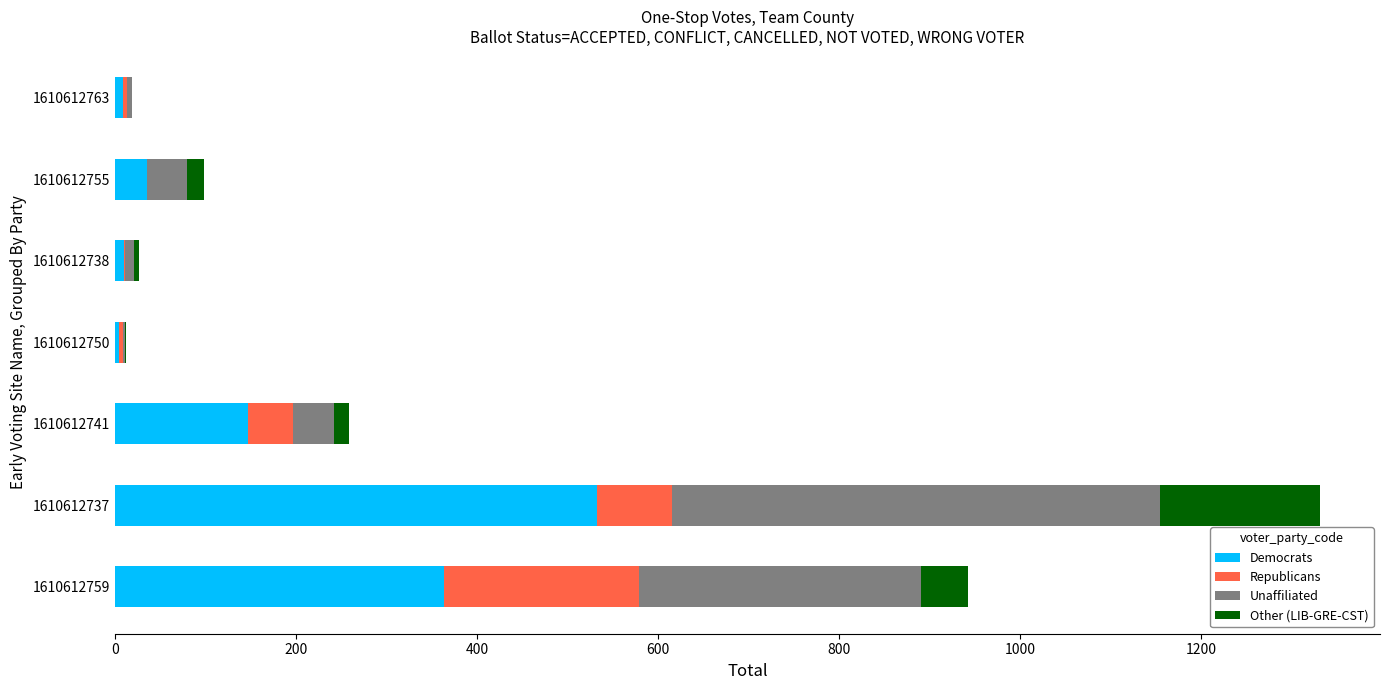

At which category is the sum across all series the highest?

1610612737